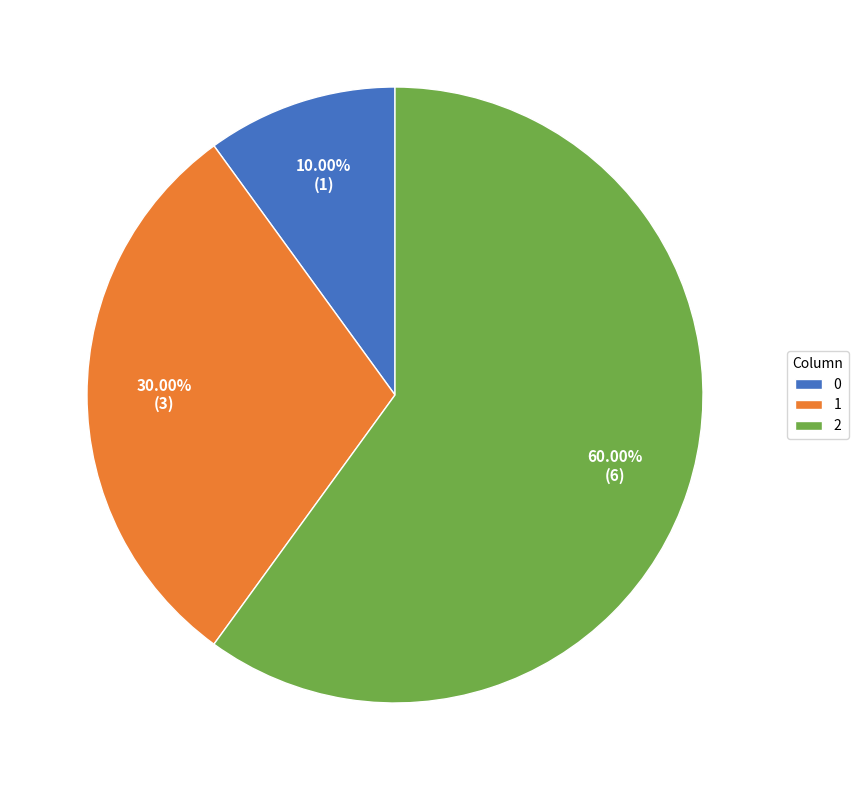

What is the ratio of the value at 2 to the value at 1?

2.0